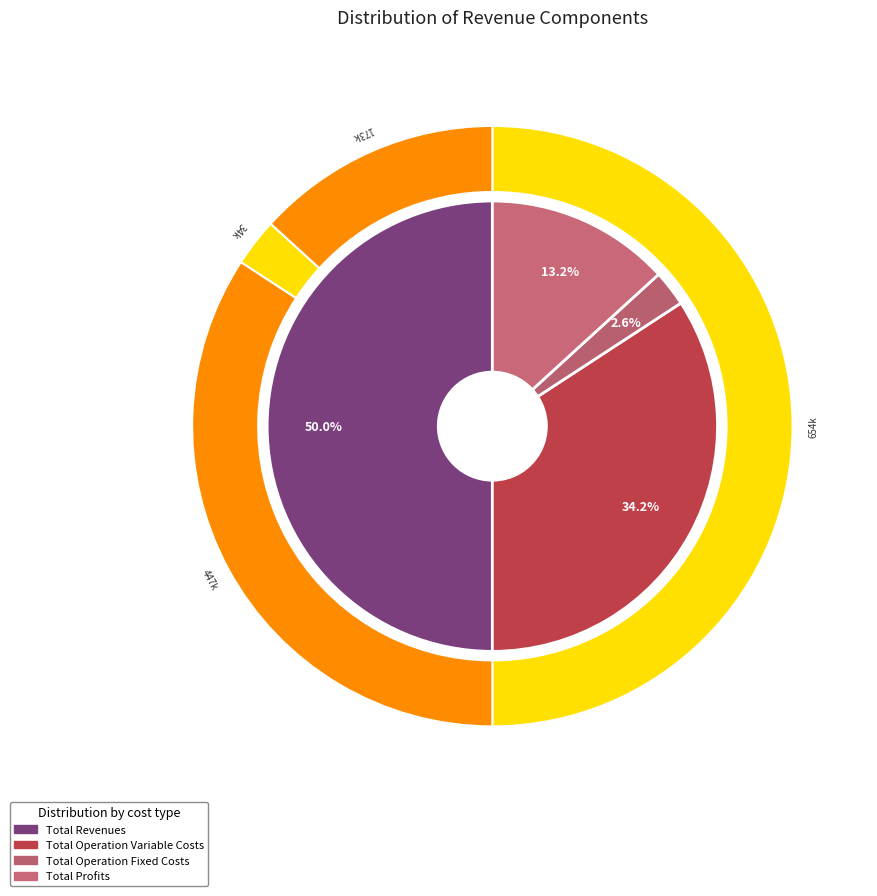

Which has a higher value, Total Operation Fixed Costs or Total Profits?

Total Profits